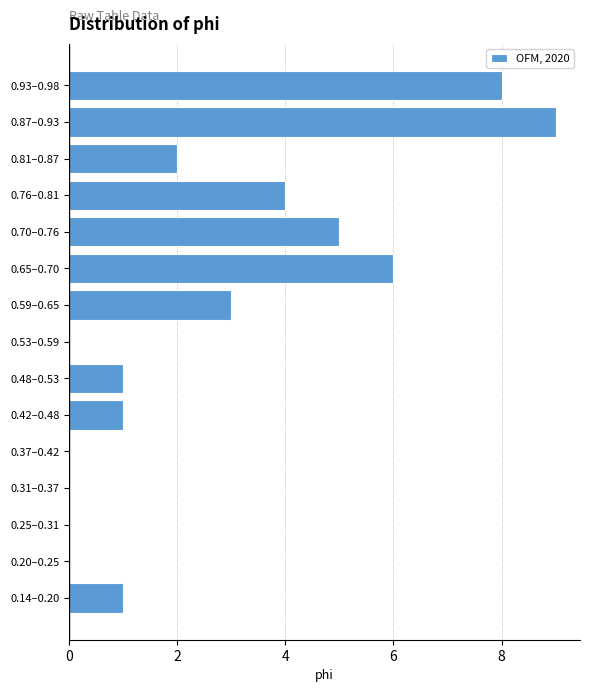

Reading bottom to top, what are all the values shown in this chart?

0.14–0.20=1	0.20–0.25=0	0.25–0.31=0	0.31–0.37=0	0.37–0.42=0	0.42–0.48=1	0.48–0.53=1	0.53–0.59=0	0.59–0.65=3	0.65–0.70=6	0.70–0.76=5	0.76–0.81=4	0.81–0.87=2	0.87–0.93=9	0.93–0.98=8